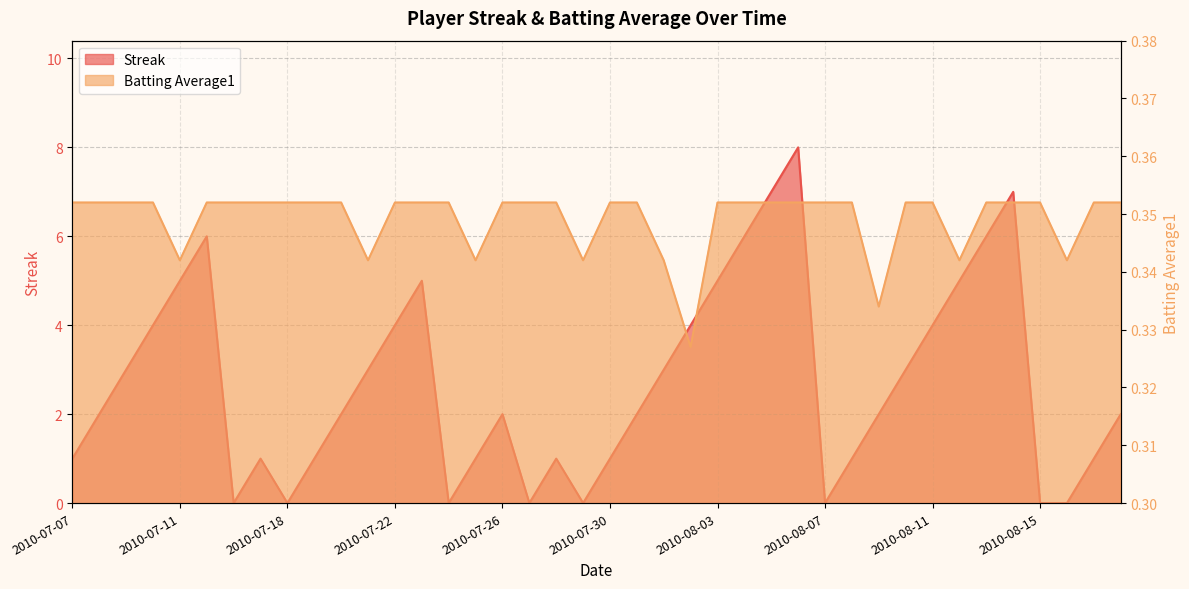

What are all the series names shown in the legend?

Streak, Batting Average1